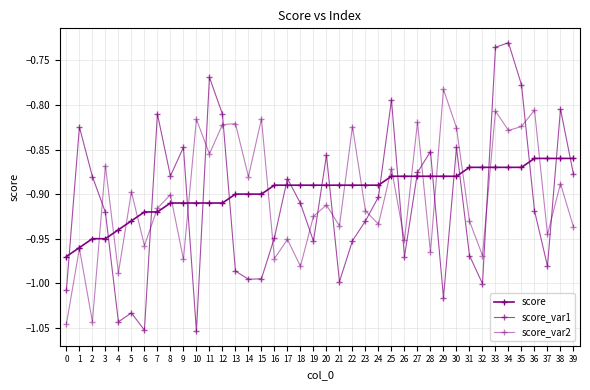

Count the number of data series in this chart.

3